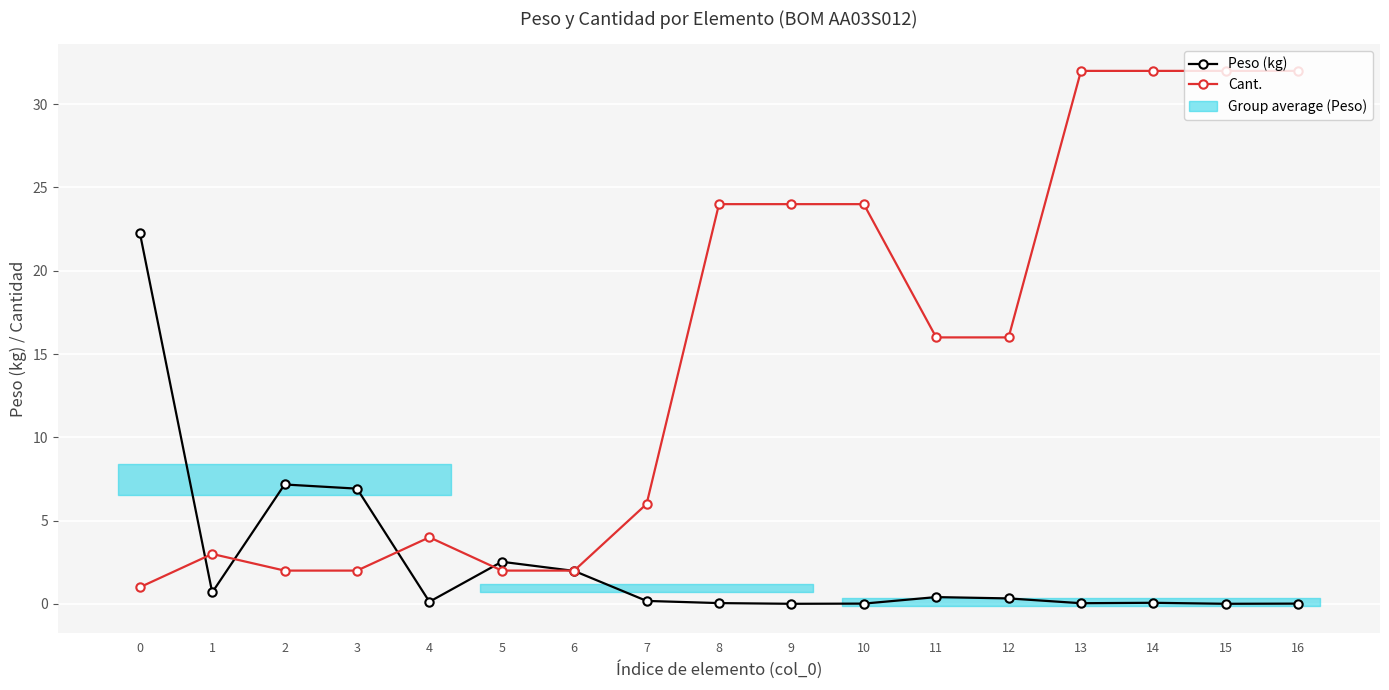

How many interior local valleys does the Peso (kg) series have?

5